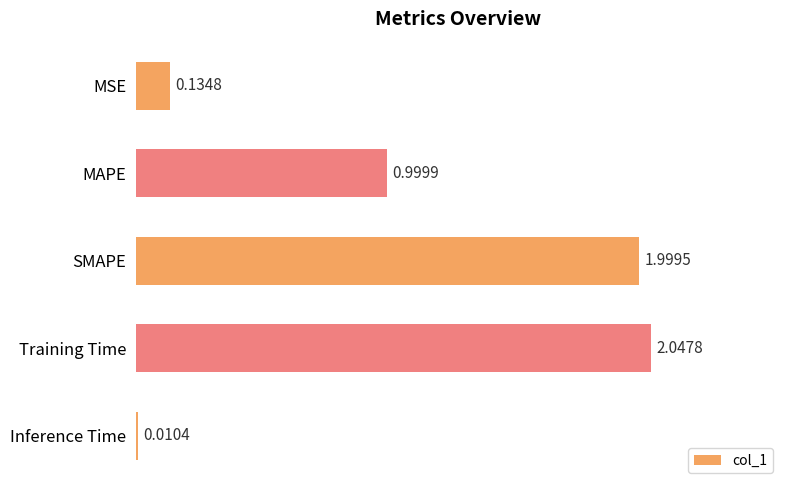

At which label is the value closest to 1?

MAPE